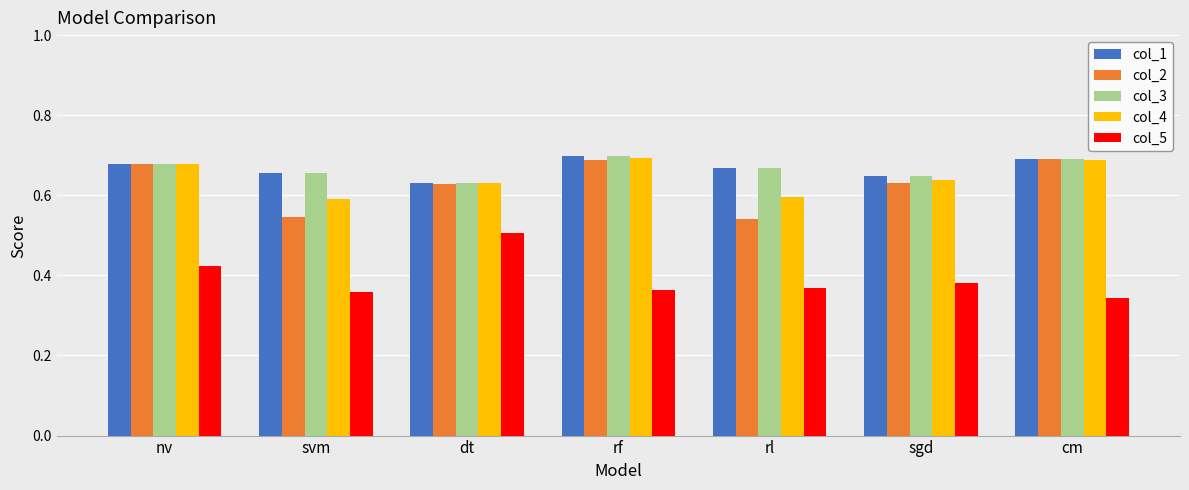

How many groups of bars are there?

7